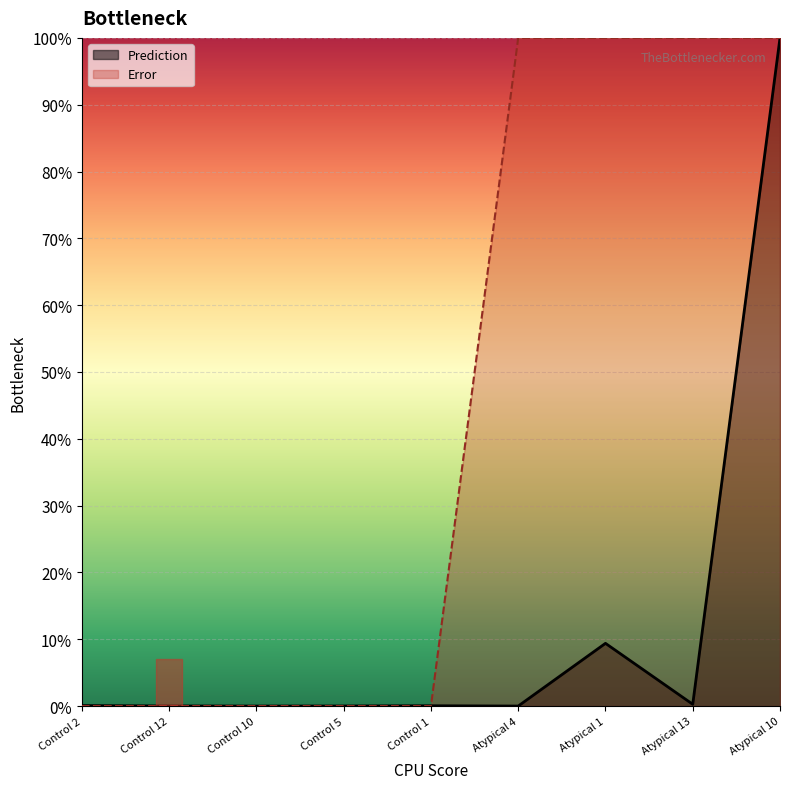

True or false: Error has more than 1 interior local peaks.

True